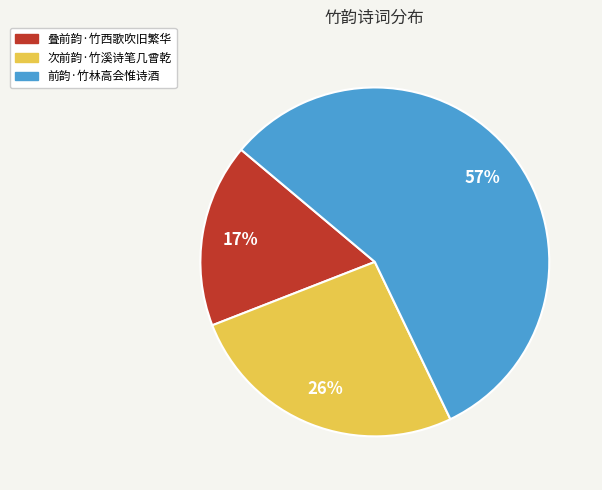

Approximately how many times larger is the value at 叠前韵·竹西歌吹旧繁华 compared to 前韵·竹林高会惟诗酒?

0.3